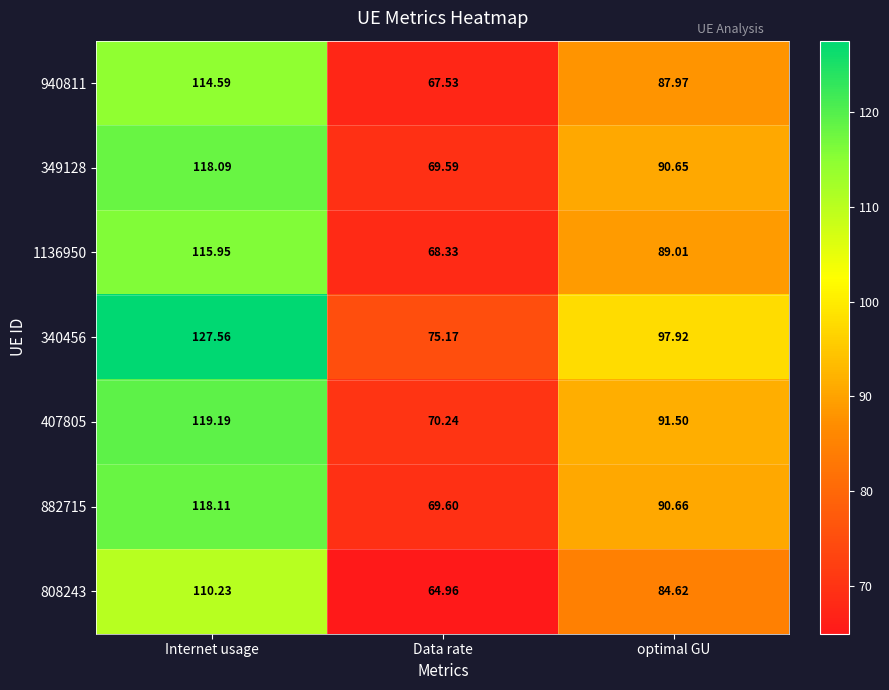

List the series in order of their peak value, highest first.

340456, 407805, 882715, 349128, 1136950, 940811, 808243